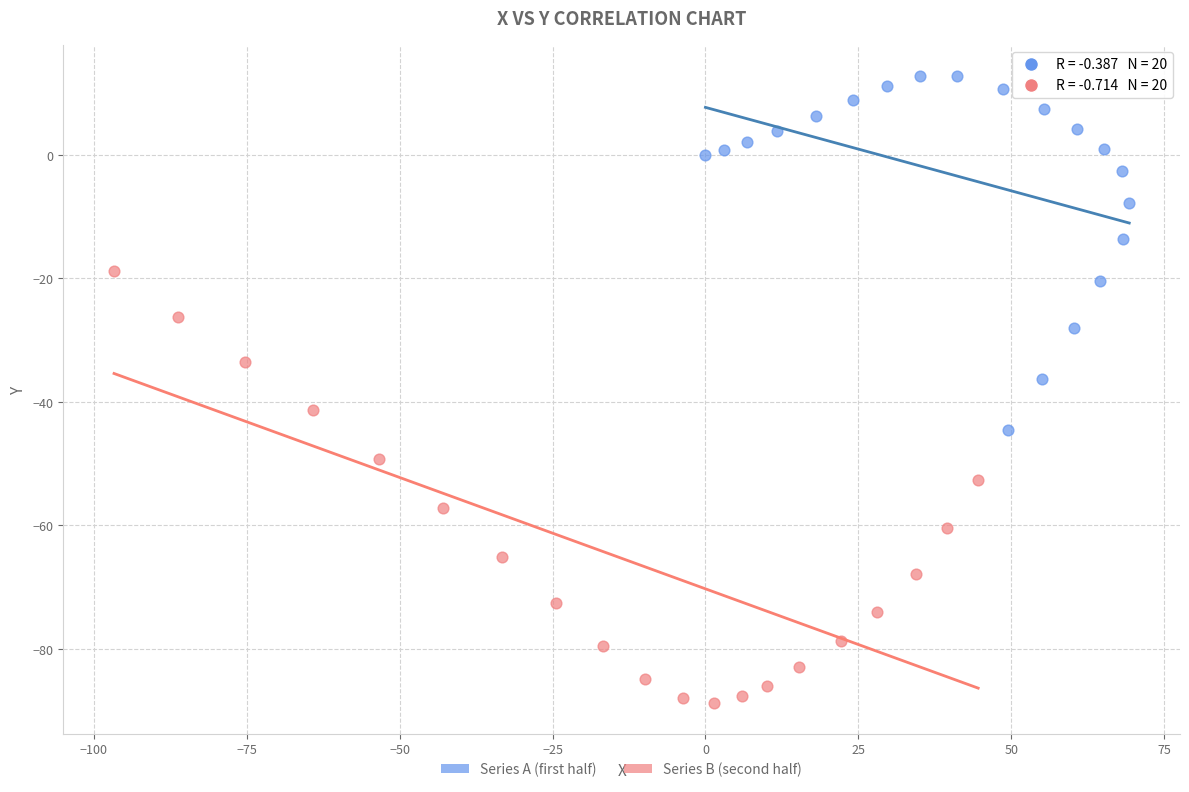

Which series contains the lowest Y value?

Series B (second half)